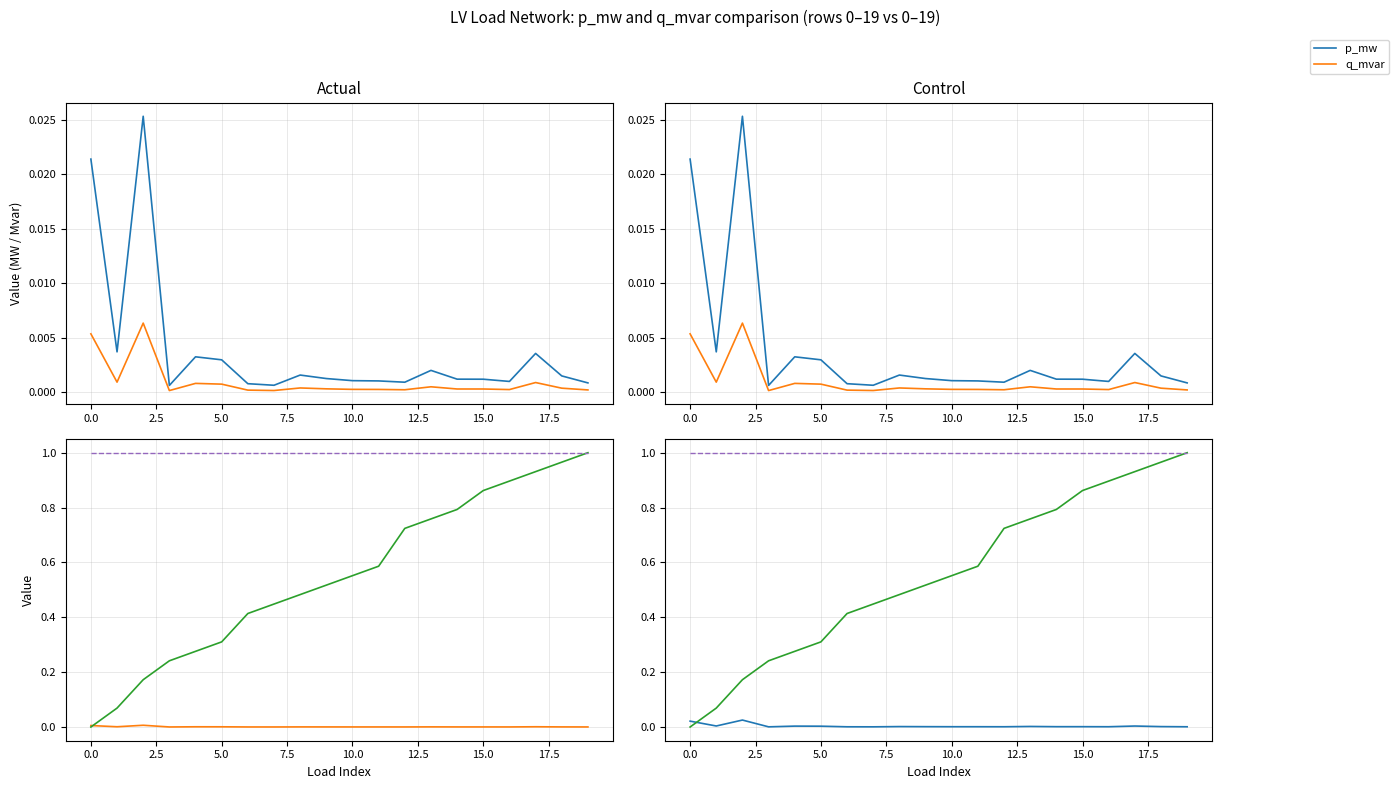

True or false: p_mw and scaling intersect in this chart.

False